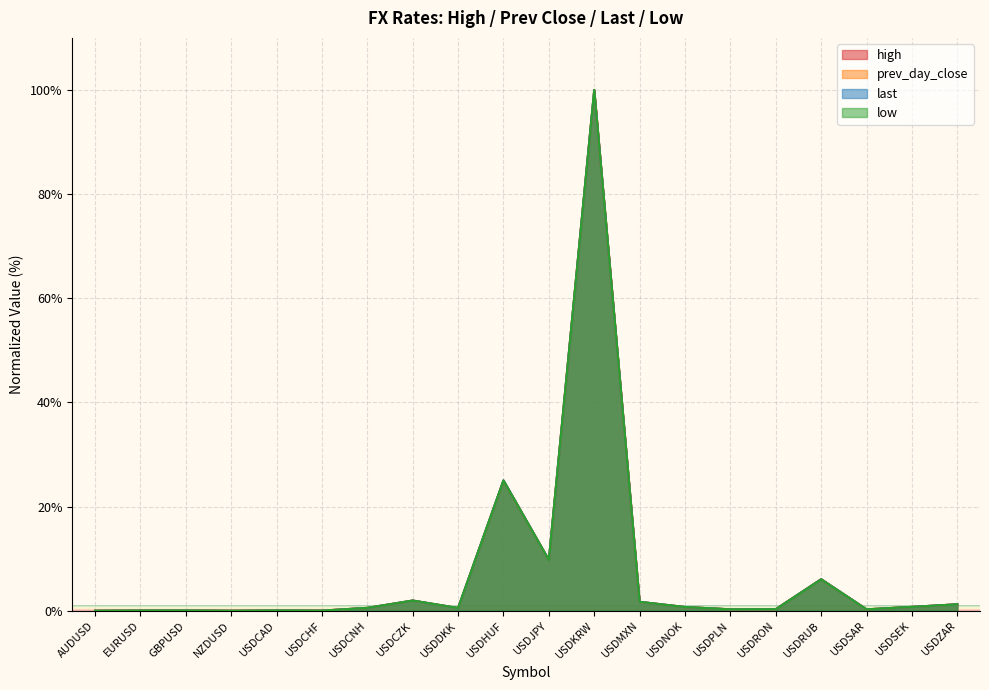

What value does the prev_day_close series have at USDNOK?

0.7